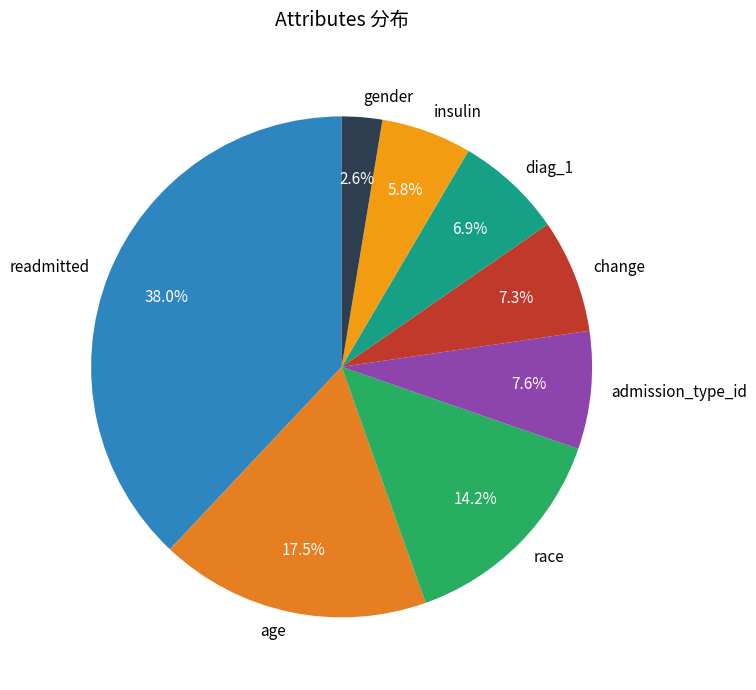

Count the number of slices in the pie.

8